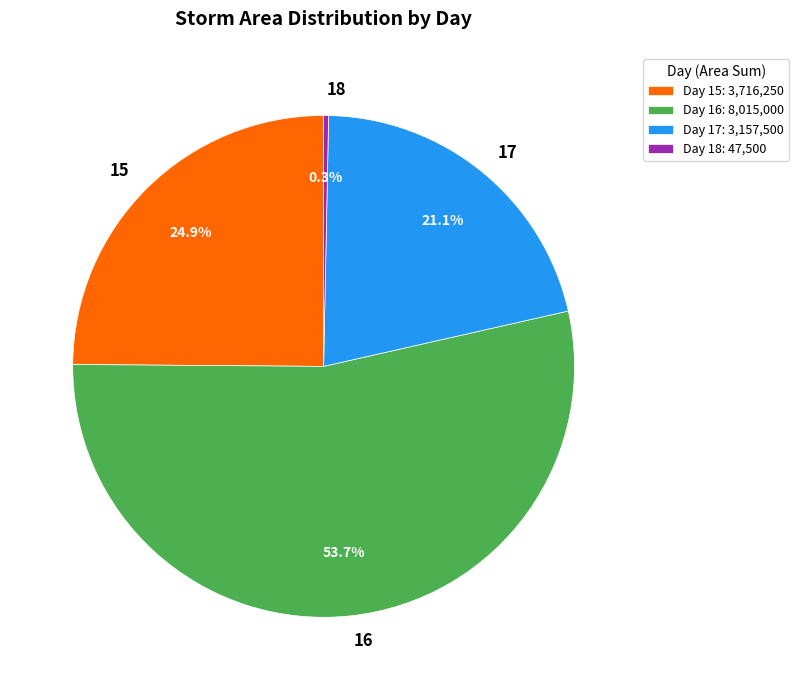

How much of the chart is everything except 16?

46.3%